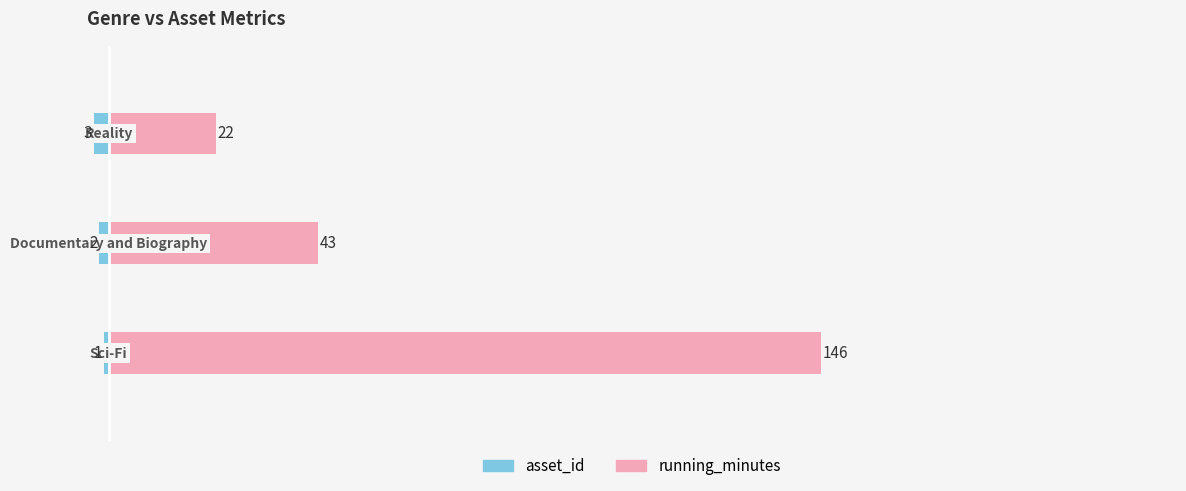

What is the average value of the asset_id series?

-2